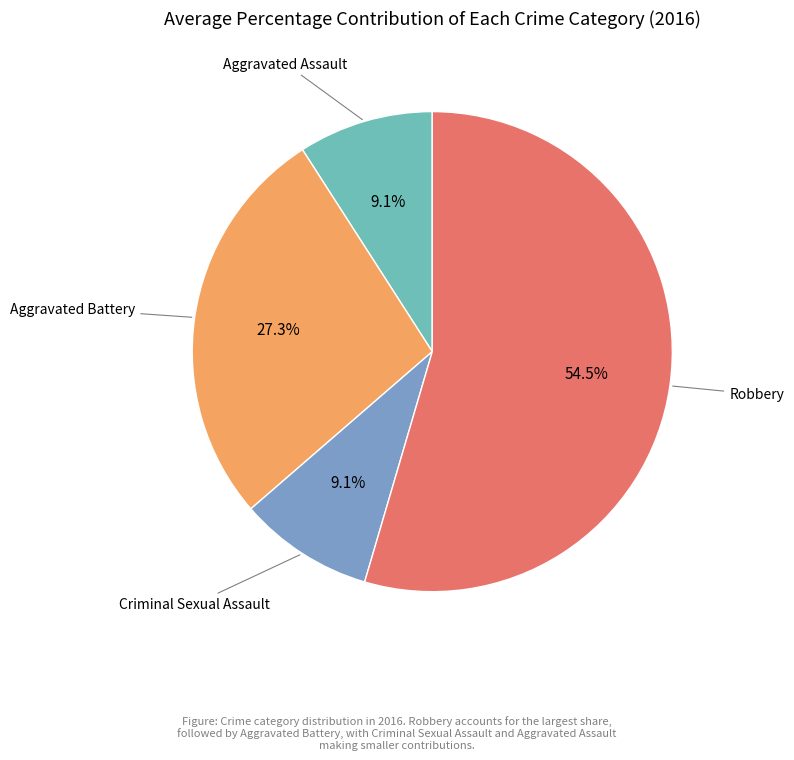

Is there a majority slice in this chart?

Yes